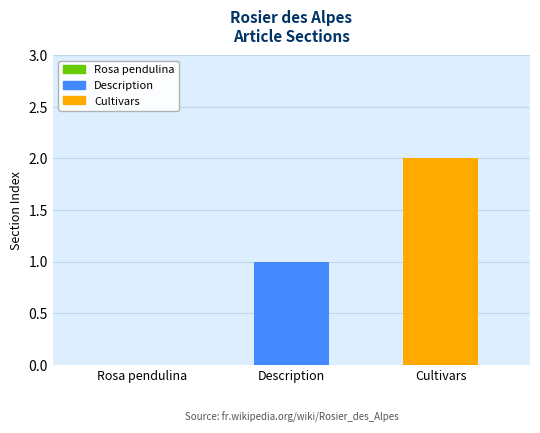

Which series has the largest range (max minus min)?

Description